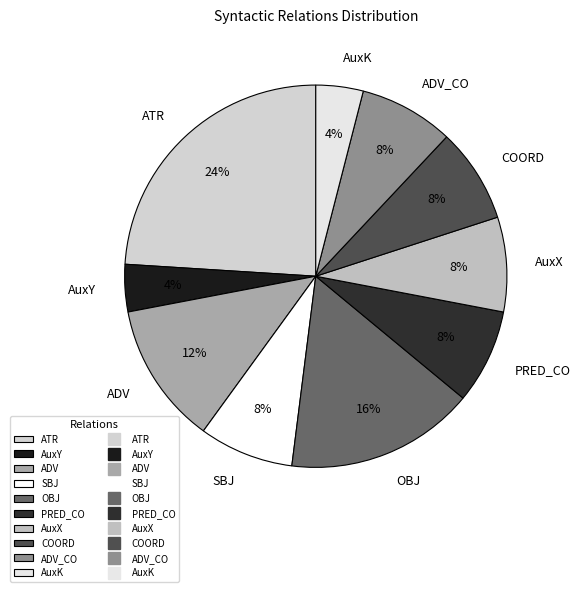

The COORD slice represents 8% of the pie. True or false?

True